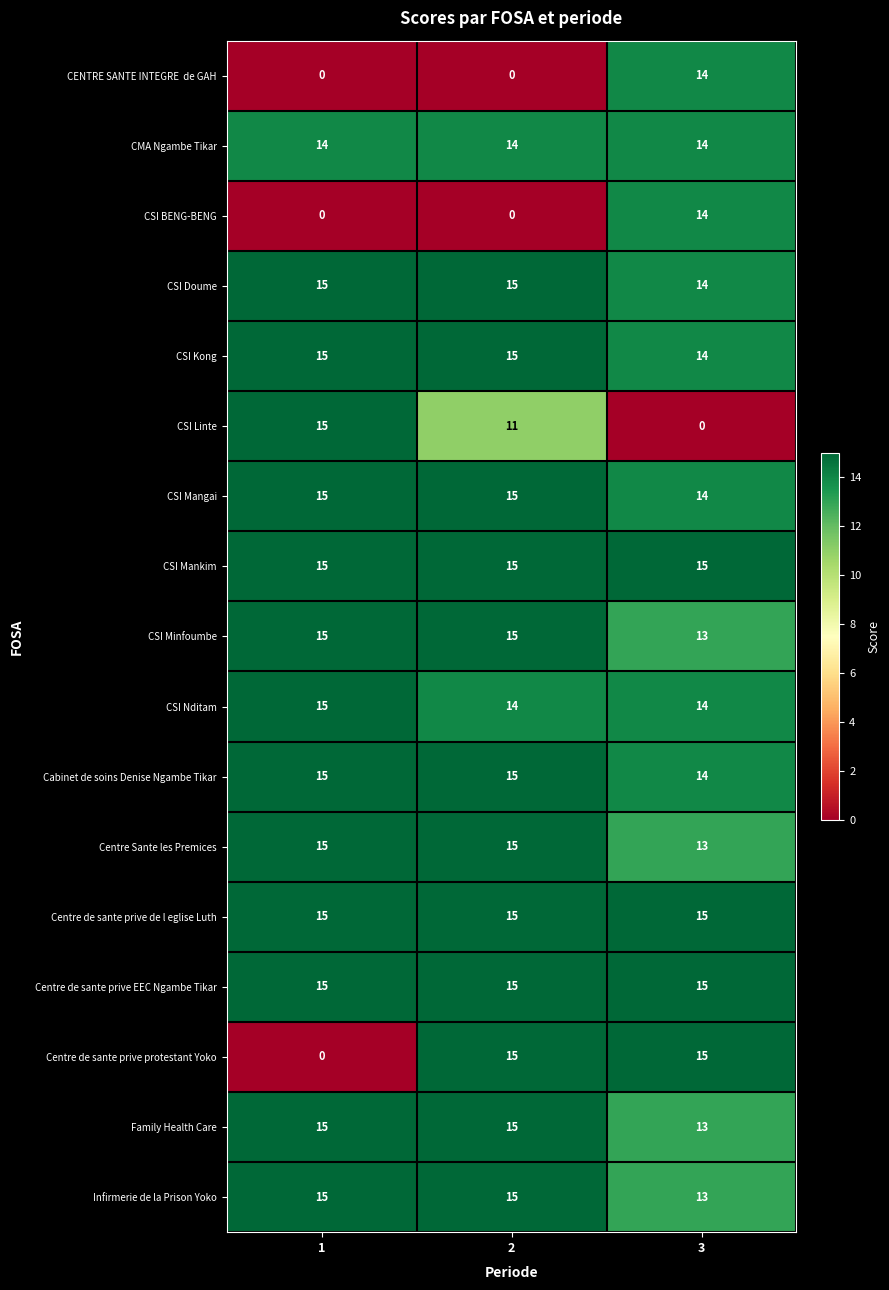

What is the maximum value for Centre Sante les Premices?

15